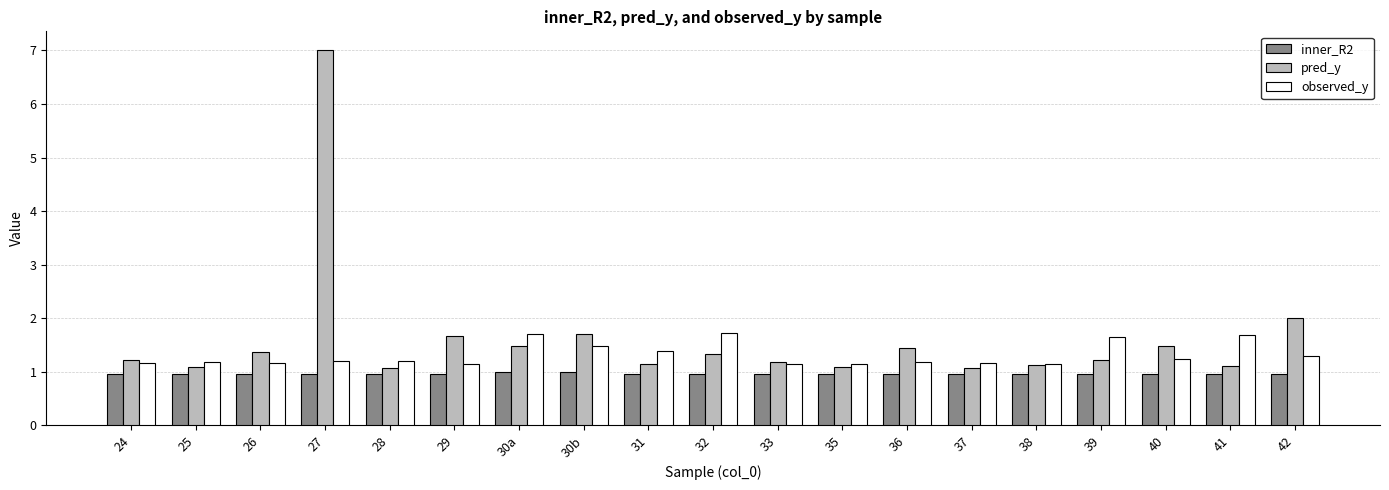

Is it true that inner_R2 equals 1.0 at 41?

True